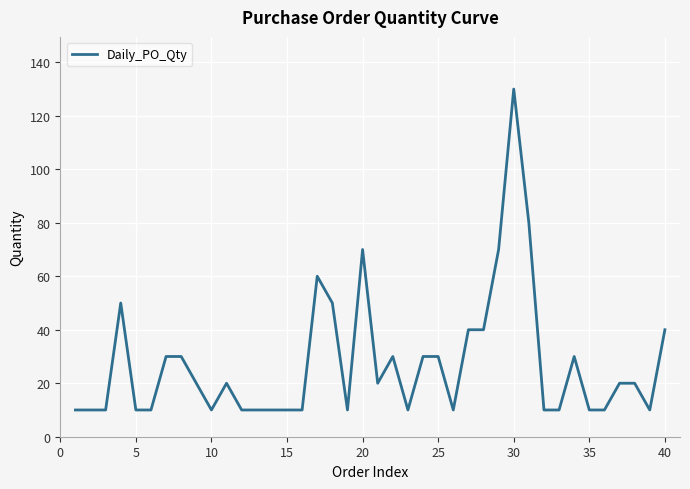

What is the smallest value displayed?

10